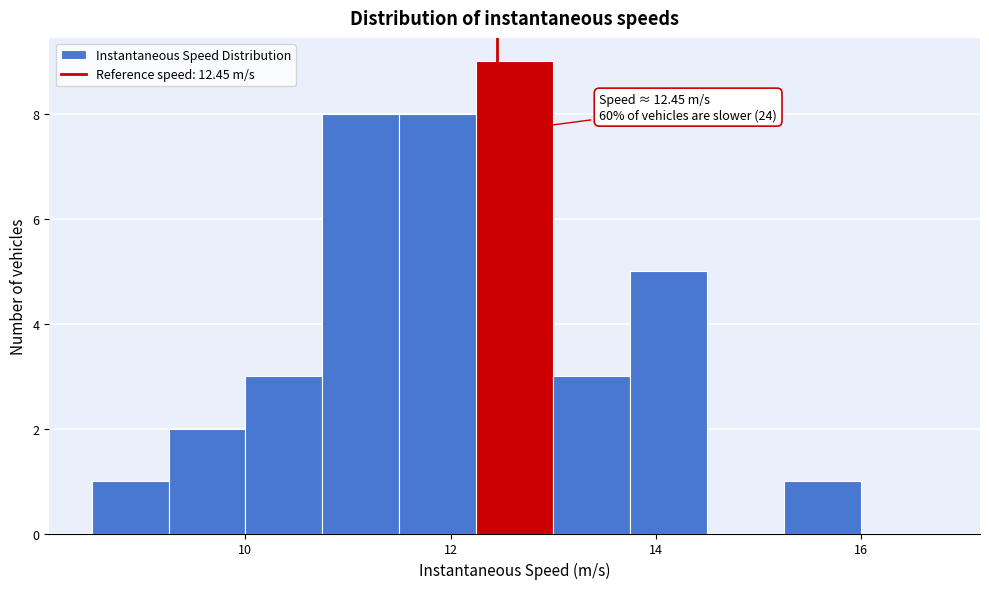

Around what value on the x-axis is the tallest bar? Give the approximate position of its centre, as read against the axis.

12.6